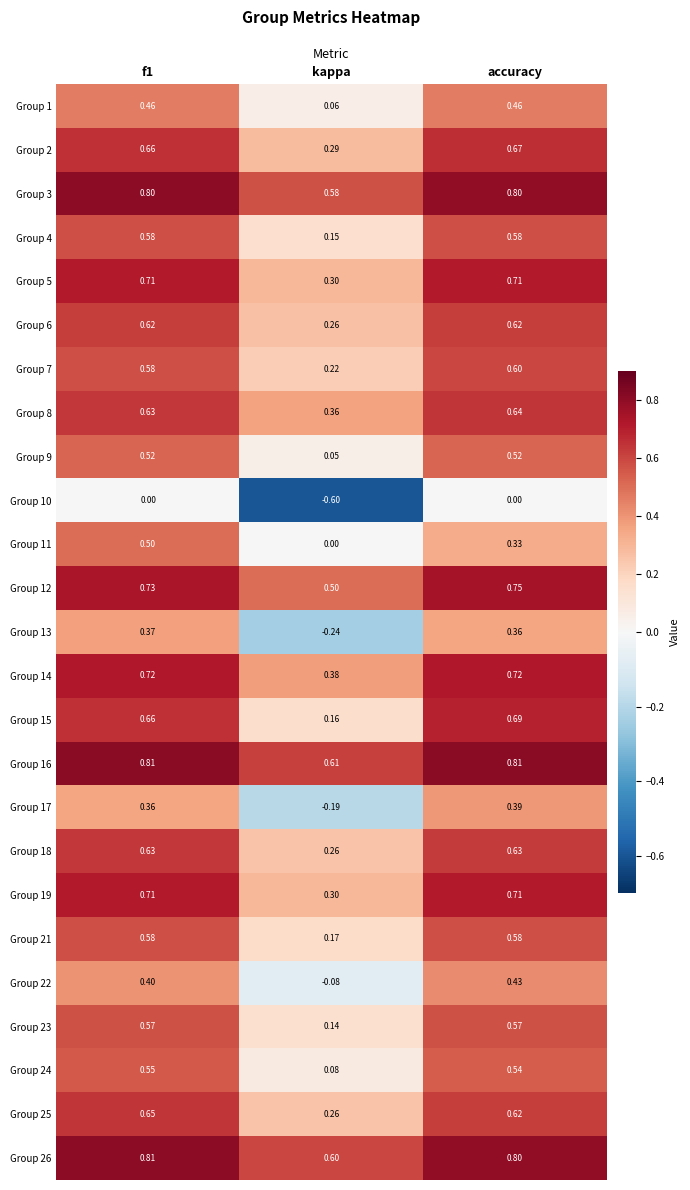

At which label is Group 15 closest to 0?

kappa